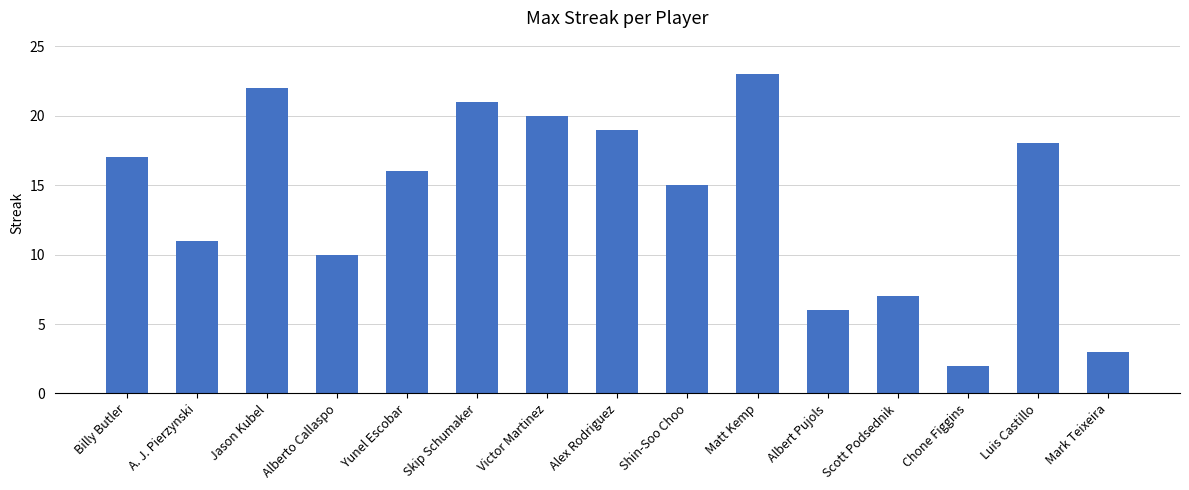

How many data points does each series have?

15